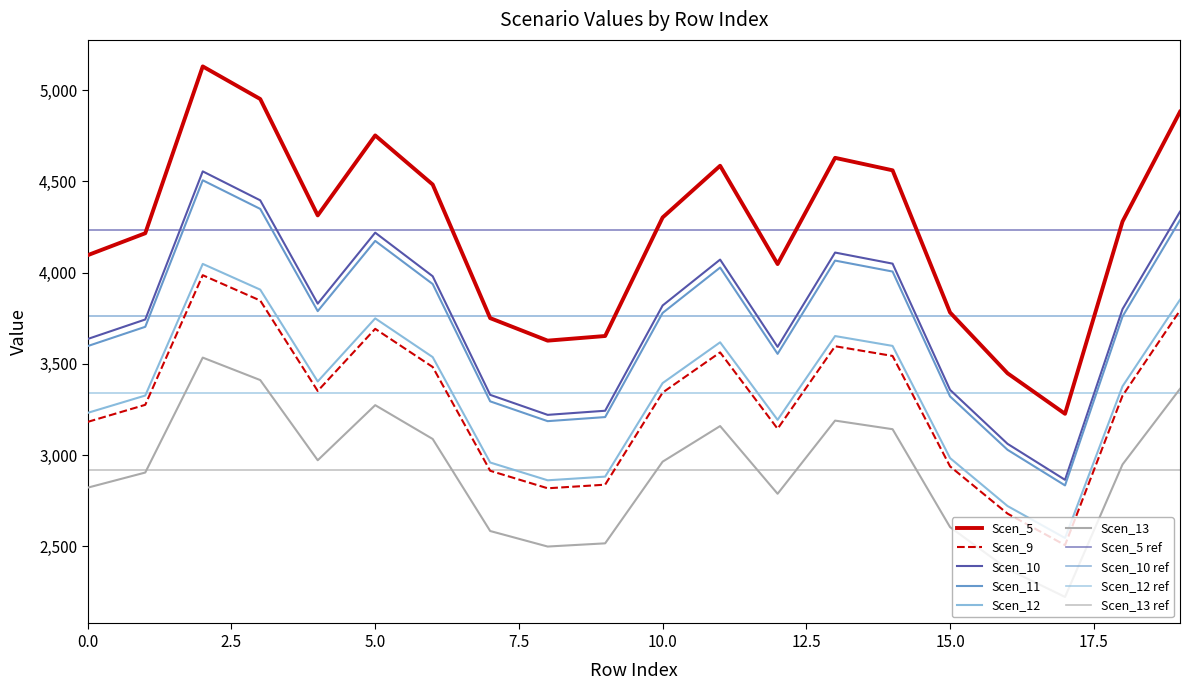

What is the sum of all Scen_10 values?

65811.3